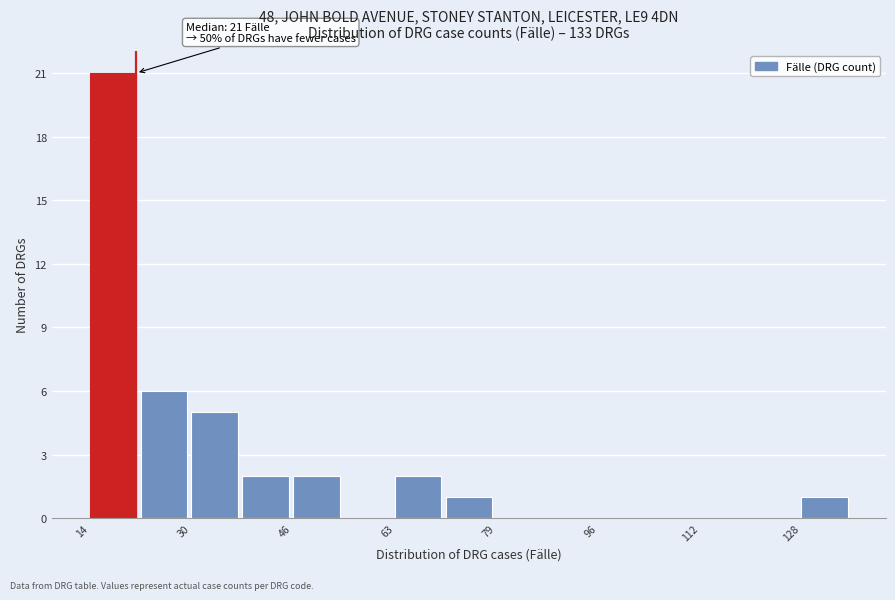

Over which range of the x-axis is the bar tallest?

14.0 to 22.2